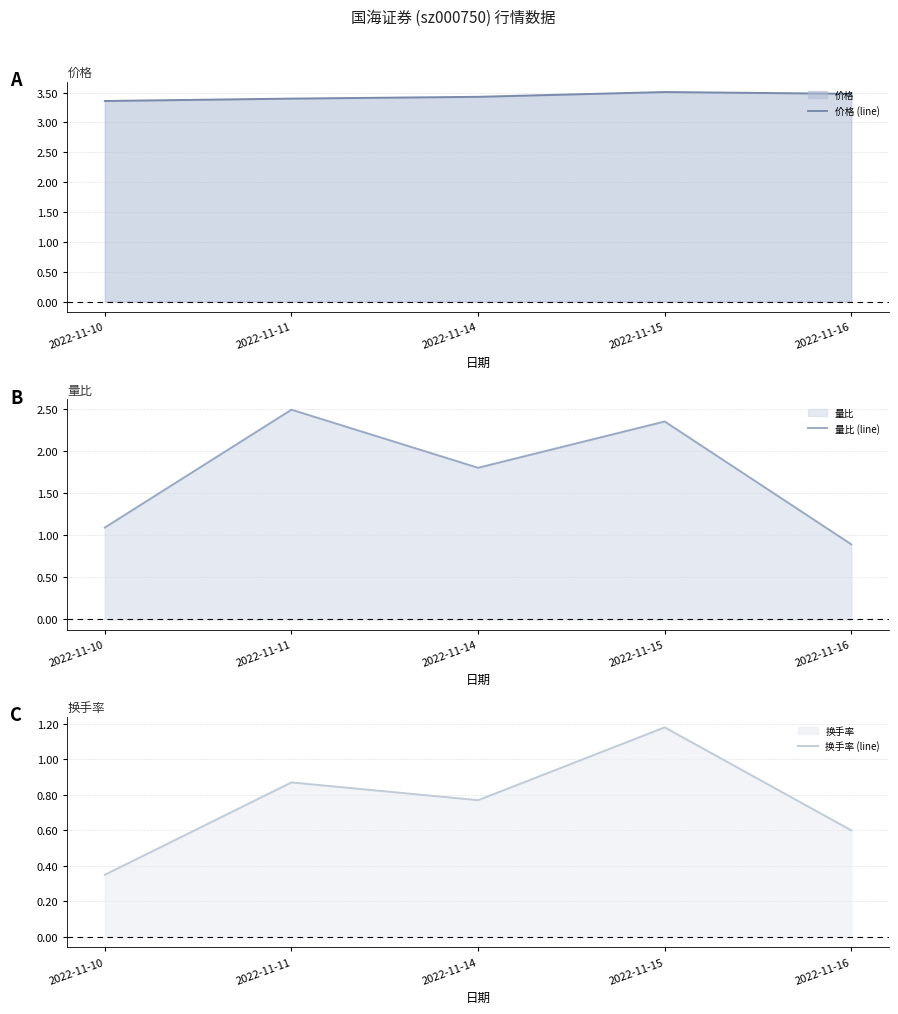

At which category does 换手率 (line) reach its first local valley?

2022-11-14